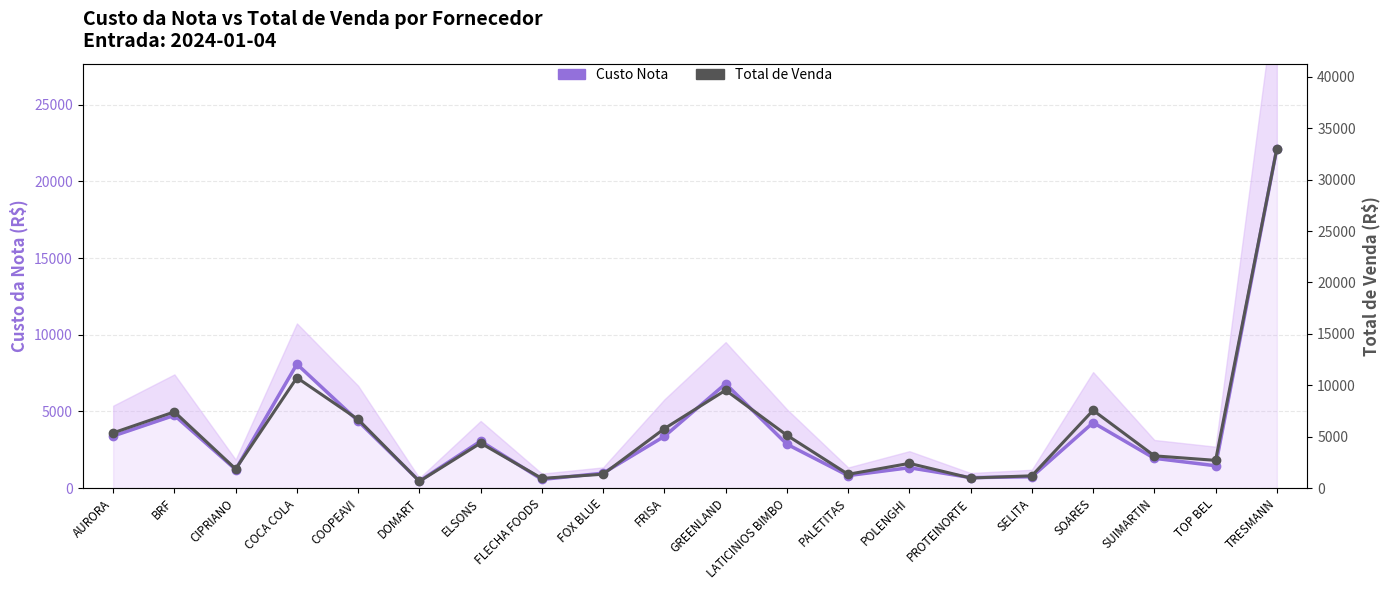

What is the total value across all series at TRESMANN?

55166.8